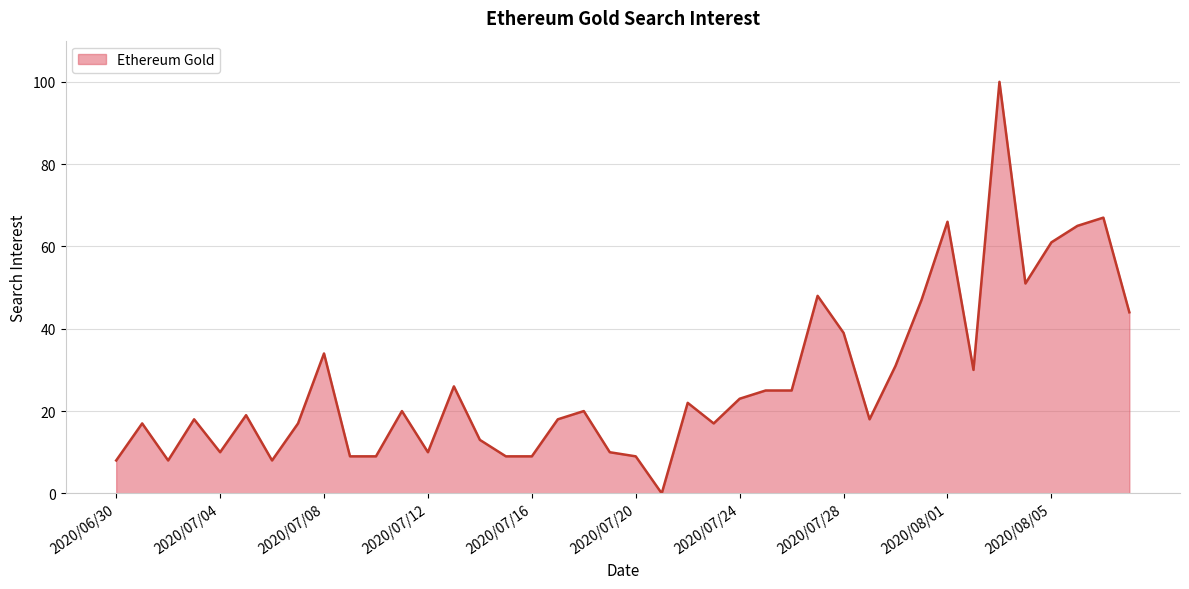

What is the greatest value displayed?

100